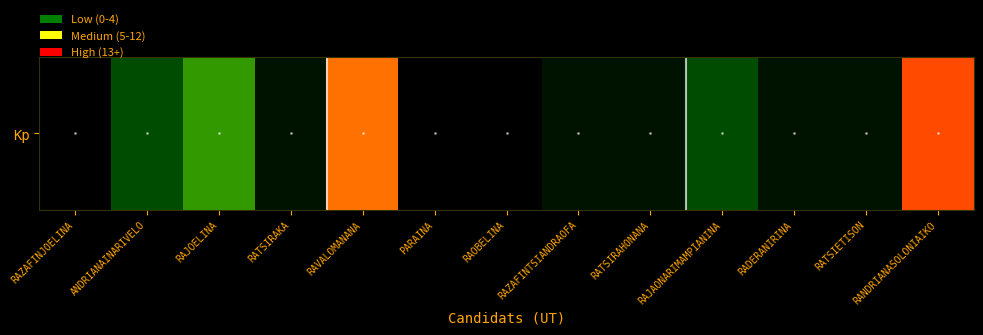

Approximately how many times larger is the value at RAZAFINTSIANDRAOFA compared to ANDRIANAINARIVELO?

0.2